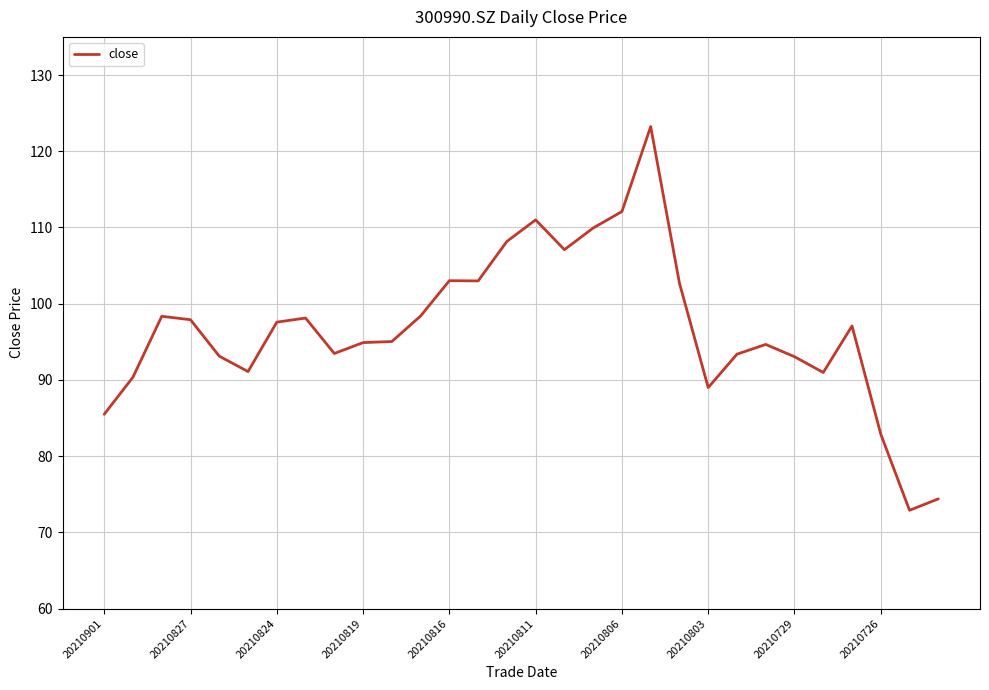

What is the difference between the maximum and minimum values?

50.3